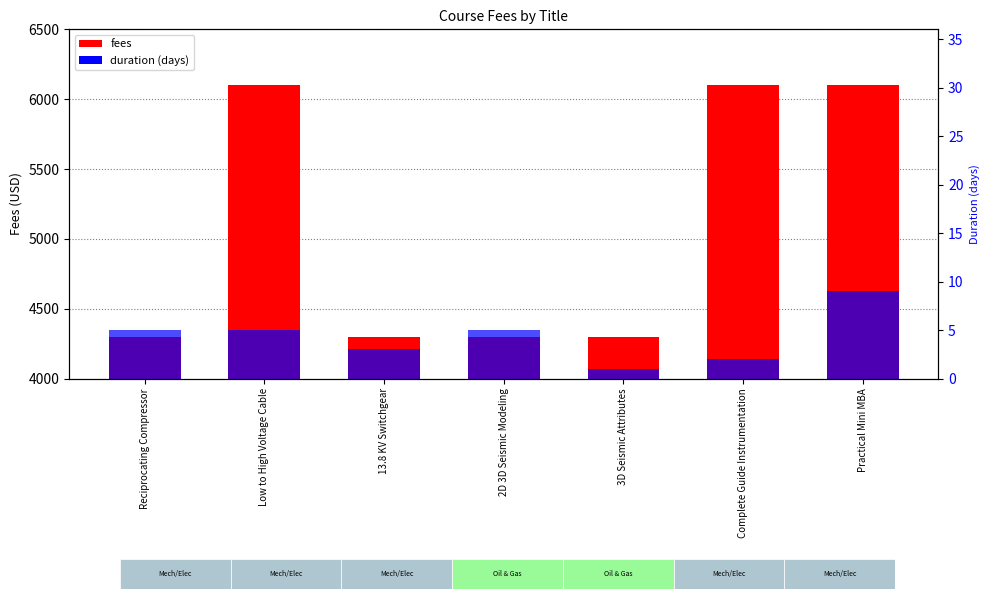

True or false: fees has a value of 4300 at 3D Seismic Attributes.

True